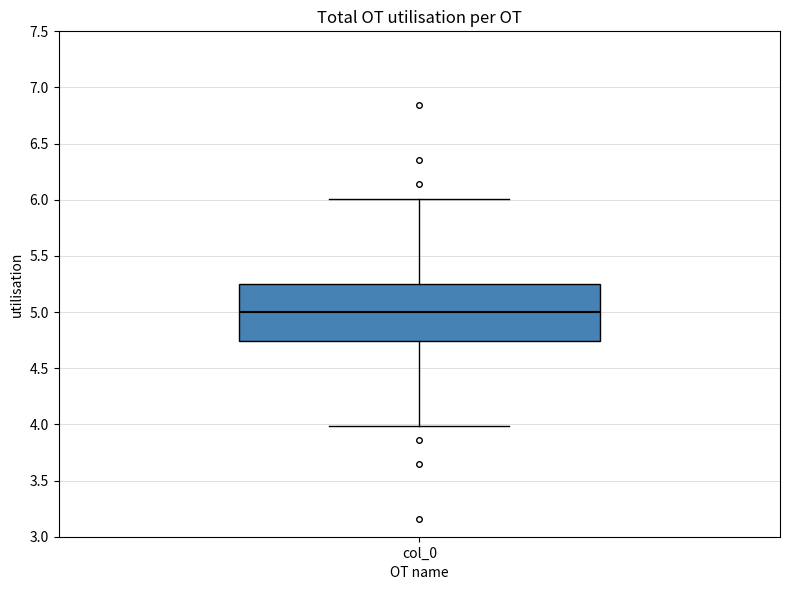

Read this box plot against the y-axis: the position of the median line, the range covered by the box, and the ends of both whiskers. The values are not printed on the chart, so give them approximately, as read against the axis.

median 5.00, box 4.75 to 5.25, whiskers 4.00 to 6.00